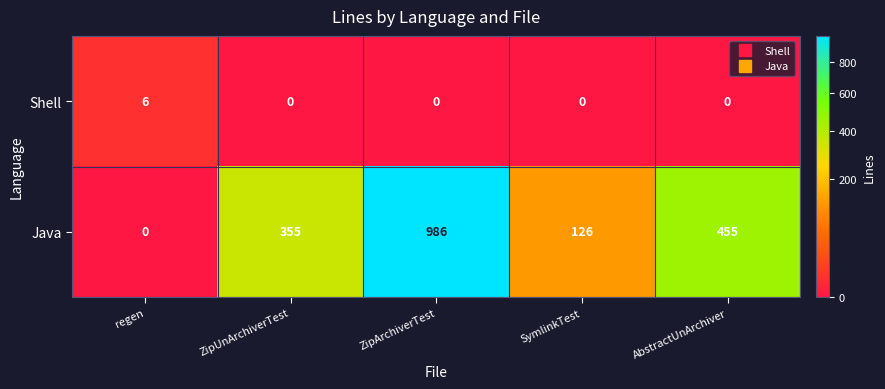

How many Java values are between 126 and 455?

3